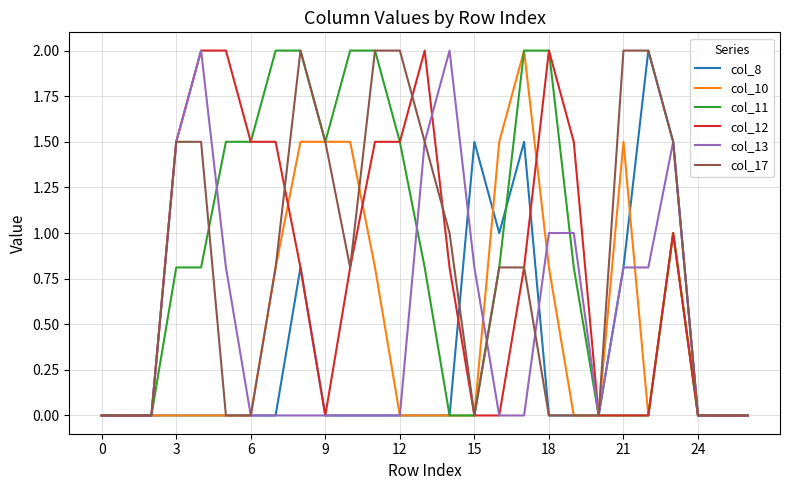

What is the maximum value shown in the chart?

2.0